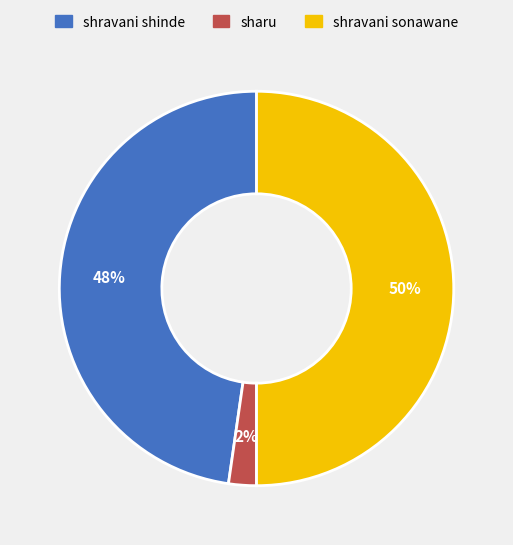

Does shravani shinde account for over 50% of the chart?

No